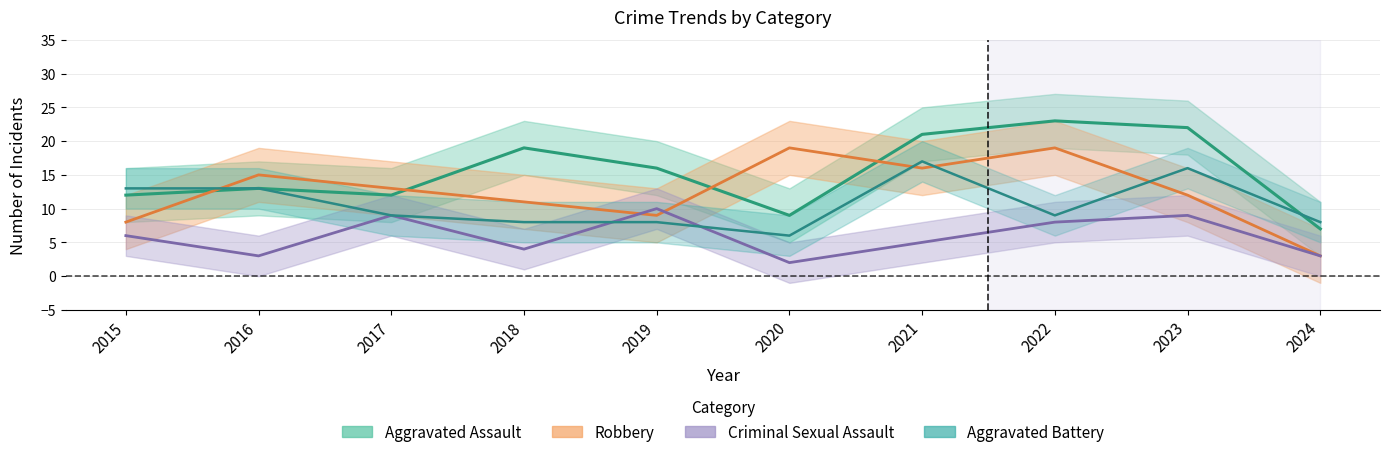

Between 2024 and 2017, which is larger?

2017